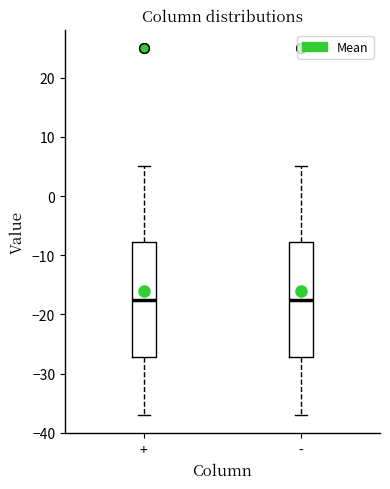

Reading left to right, transcribe this box plot: for each box, give where its median line is, the range the box spans, and where its two whiskers end, as read against the y-axis. The values are not printed on the chart, so give them approximately, as read against the axis.

+: median -17, box -27 to -8, whiskers -37 to 5
-: median -17, box -27 to -8, whiskers -37 to 5